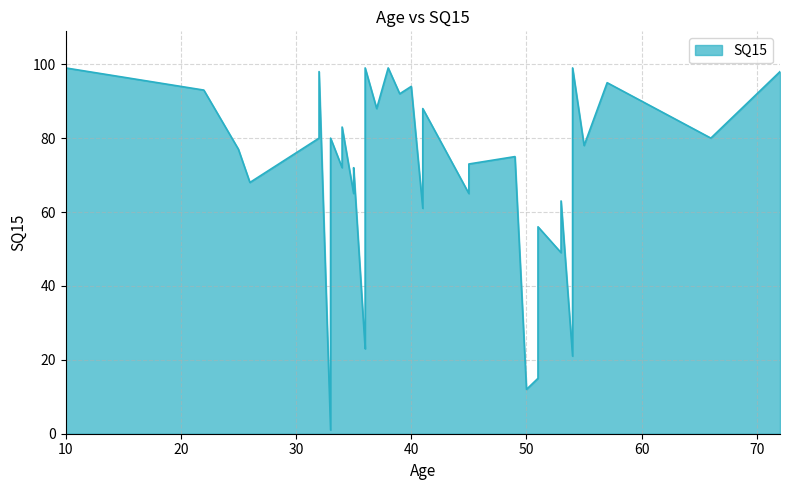

What is the change in value from 36 to 66?

+53